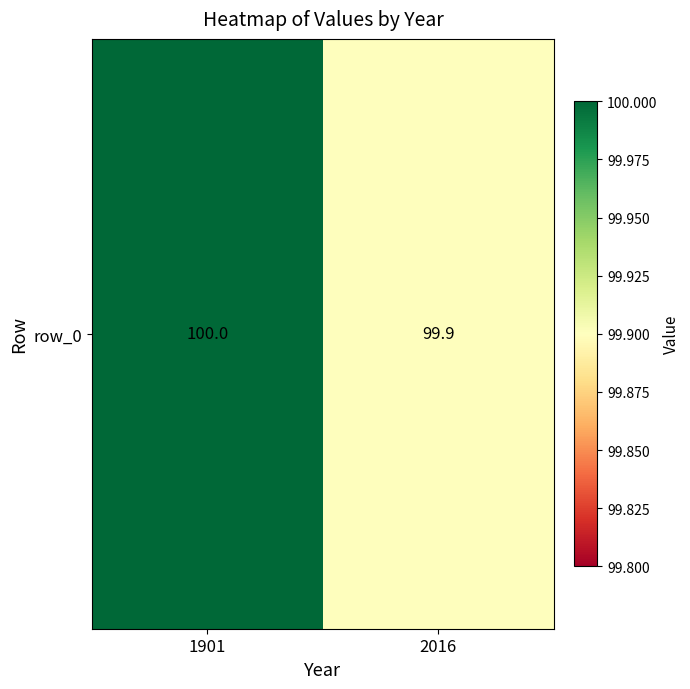

What is the average value?

100.0